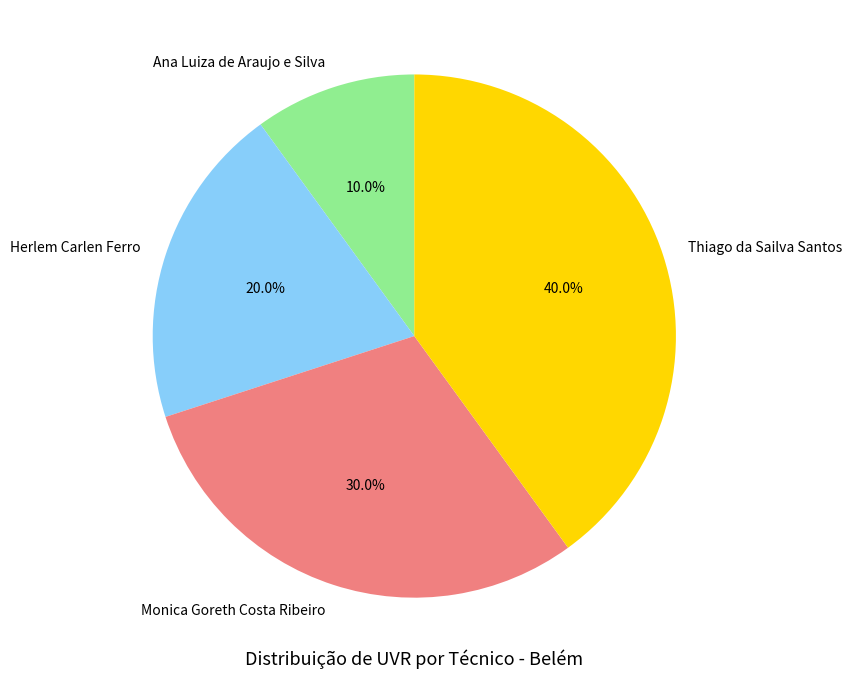

To the nearest percent, what portion does Ana Luiza de Araujo e Silva represent?

10%